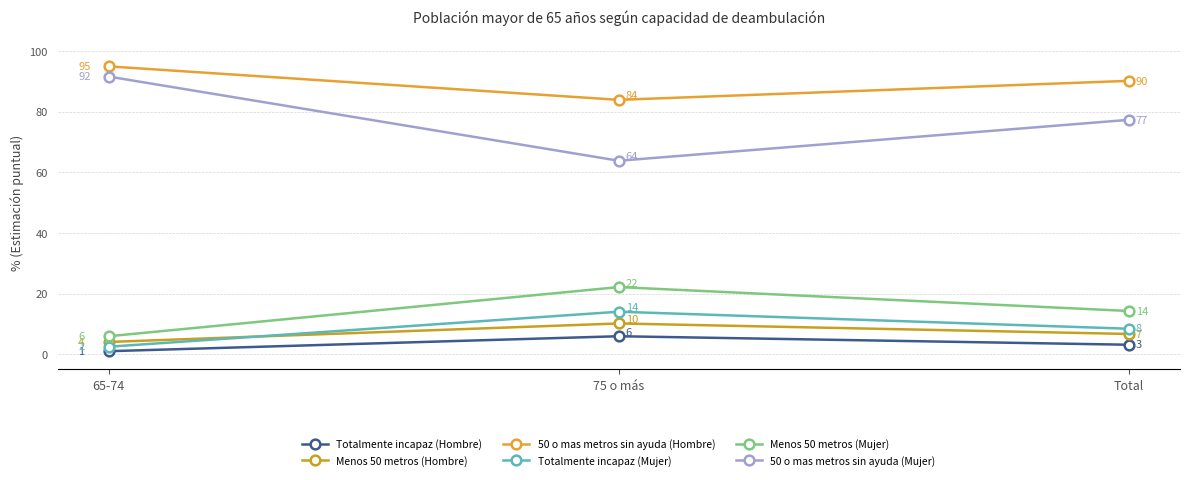

Is the value of 50 o mas metros sin ayuda (Mujer) at 65-74 greater than the value of Menos 50 metros (Hombre) at Total?

Yes